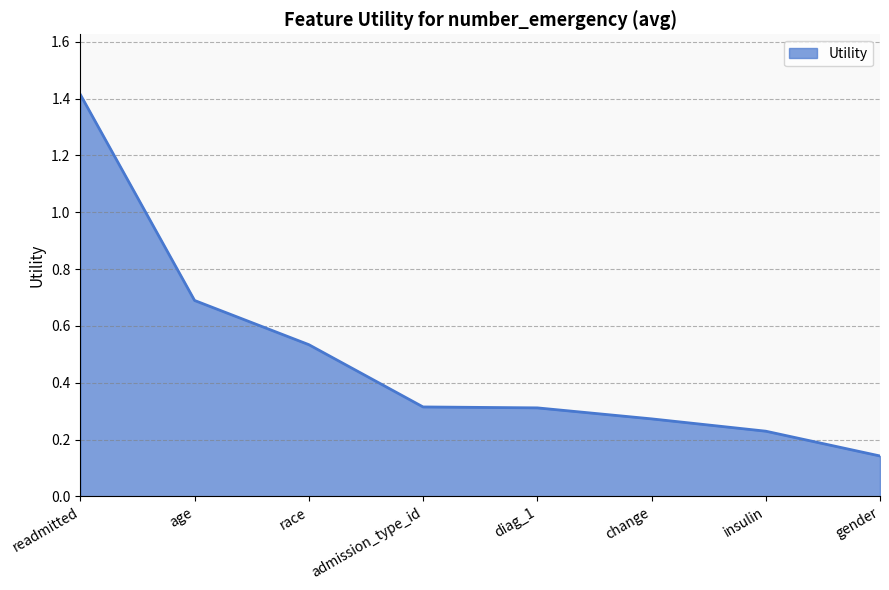

What is the sum of the values at change and age?

1.0